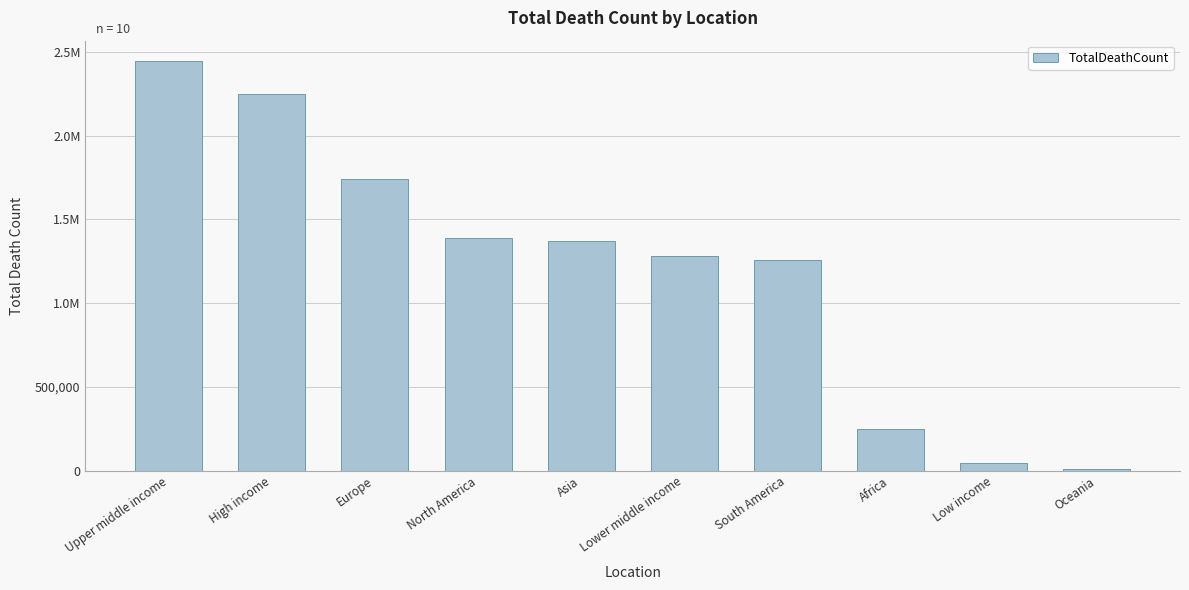

Which label corresponds to the smallest value in the chart?

Oceania